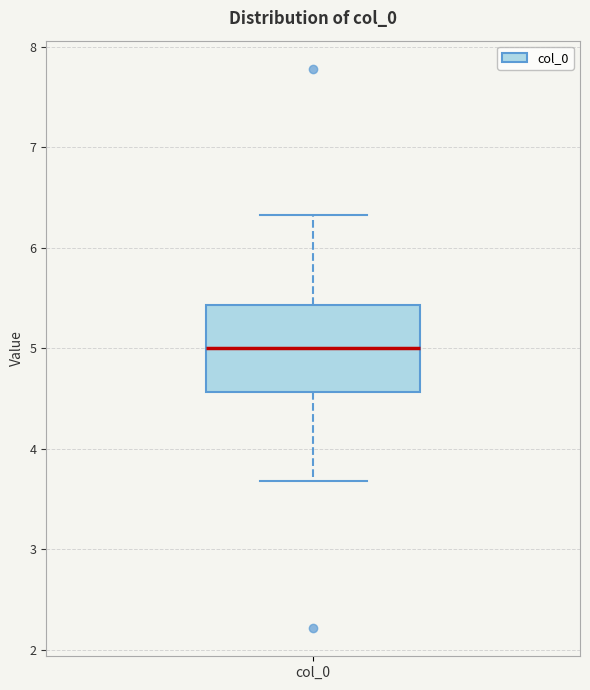

Transcribe this box plot: give where the median line is, the range the box spans, and where the two whiskers end, as read against the y-axis. The values are not printed on the chart, so give them approximately, as read against the axis.

median 5.0, box 4.6 to 5.4, whiskers 3.7 to 6.3